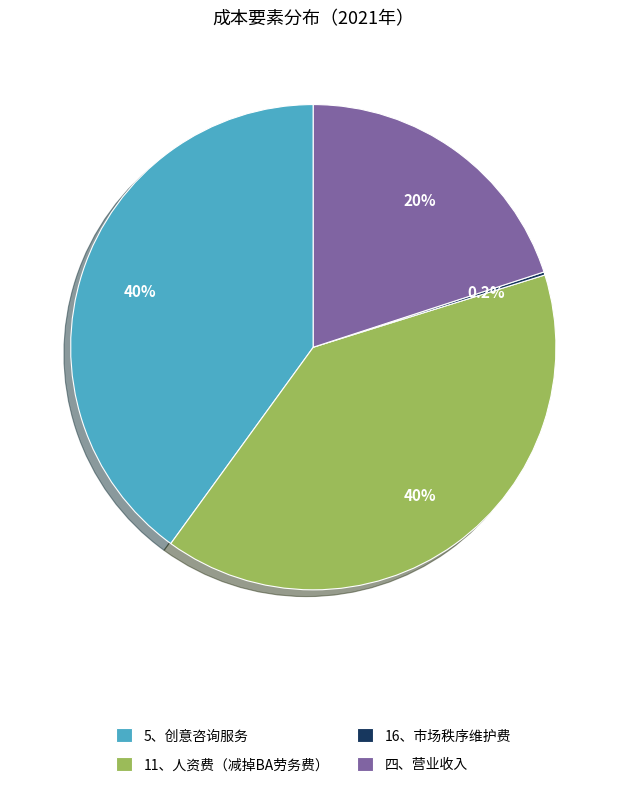

Approximately how many times larger is the value at 11、人资费（减掉BA劳务费） compared to 5、创意咨询服务?

1.0